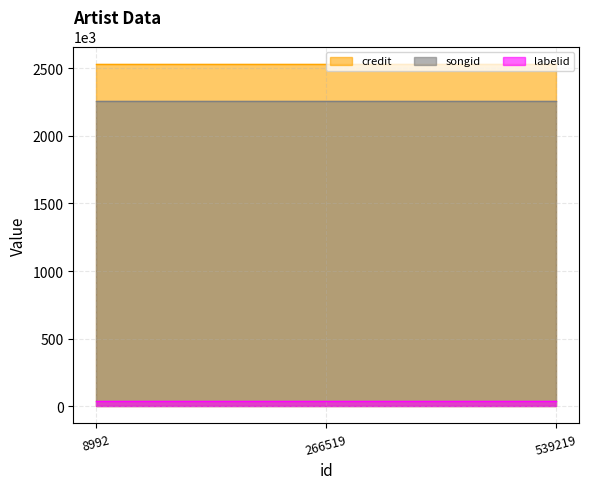

What value does the songid series have at 8992?

2255099